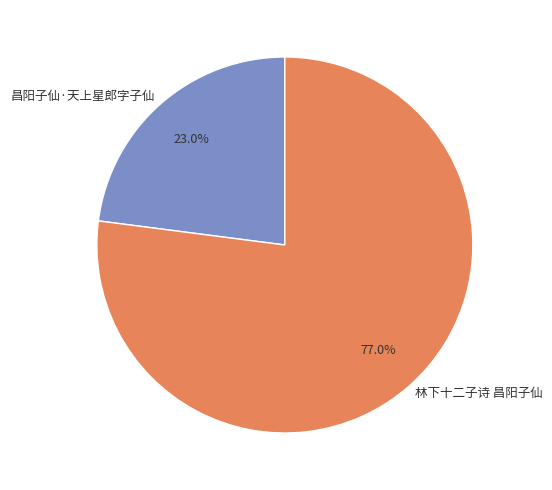

Which has a higher value, 林下十二子诗 昌阳子仙 or 昌阳子仙·天上星郎字子仙?

林下十二子诗 昌阳子仙